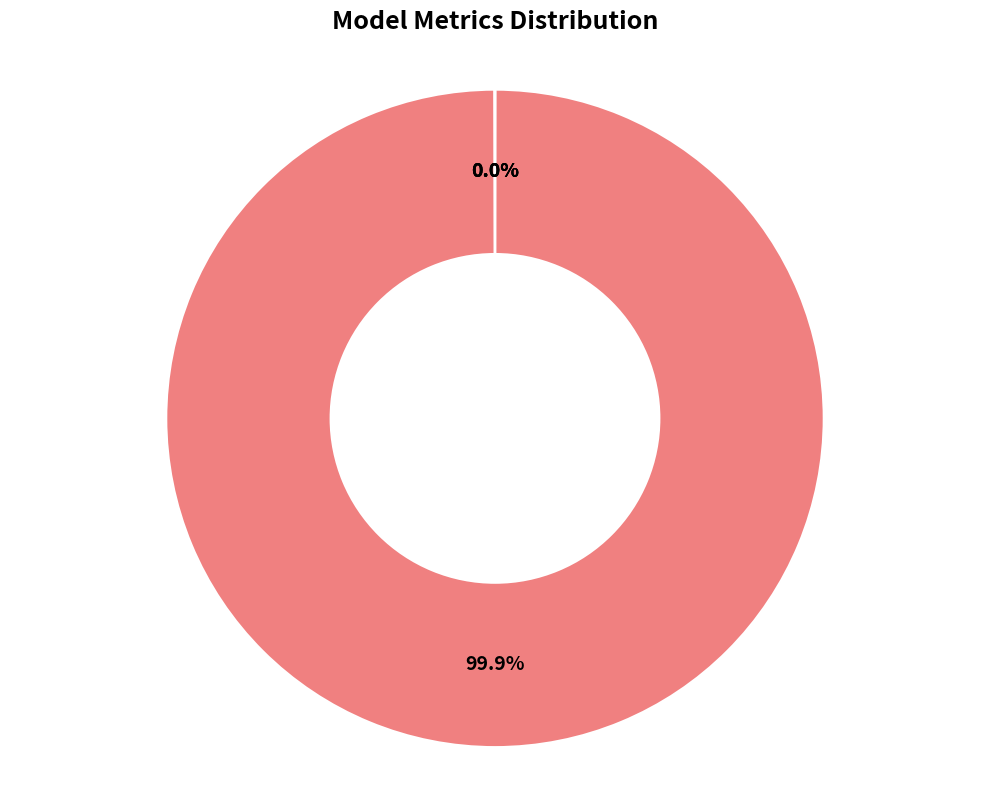

Does any single category account for the majority?

Yes